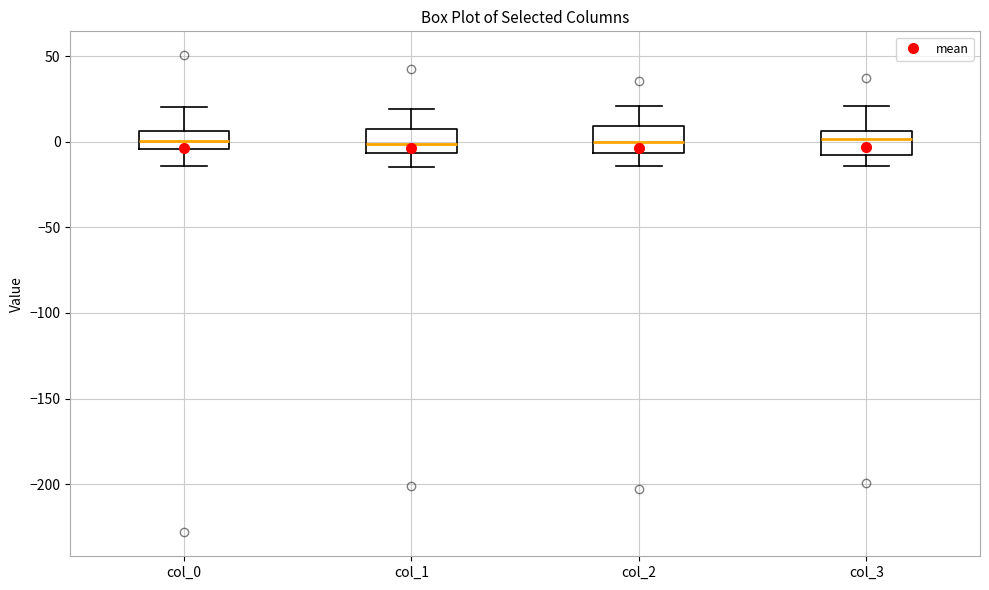

Reading left to right, transcribe this box plot: for each box, give where its median line is, the range the box spans, and where its two whiskers end, as read against the y-axis. The values are not printed on the chart, so give them approximately, as read against the axis.

col_0: median 0, box -5 to 5, whiskers -15 to 20
col_1: median 0, box -5 to 10, whiskers -15 to 20
col_2: median 0, box -5 to 10, whiskers -15 to 20
col_3: median 0, box -10 to 5, whiskers -15 to 20